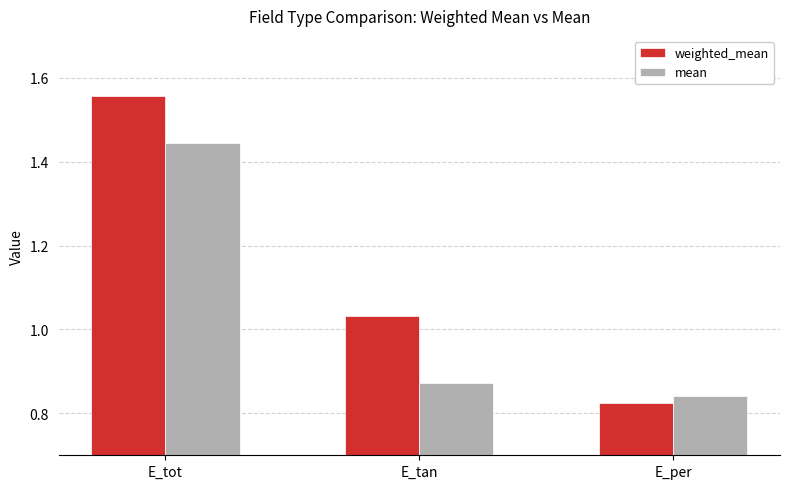

Is it true that mean equals 0.5 at E_per?

False